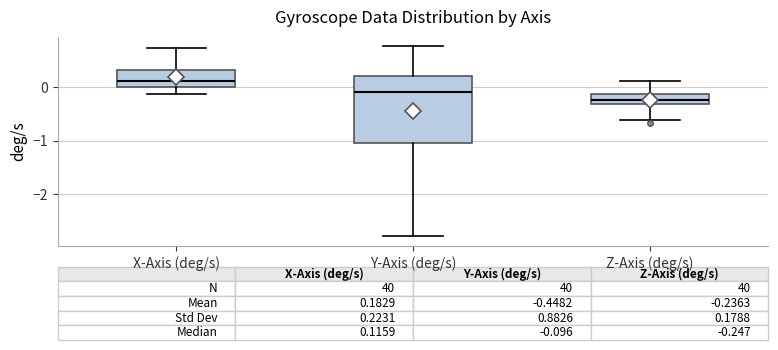

Which box's median line is the highest?

X-Axis (deg/s)